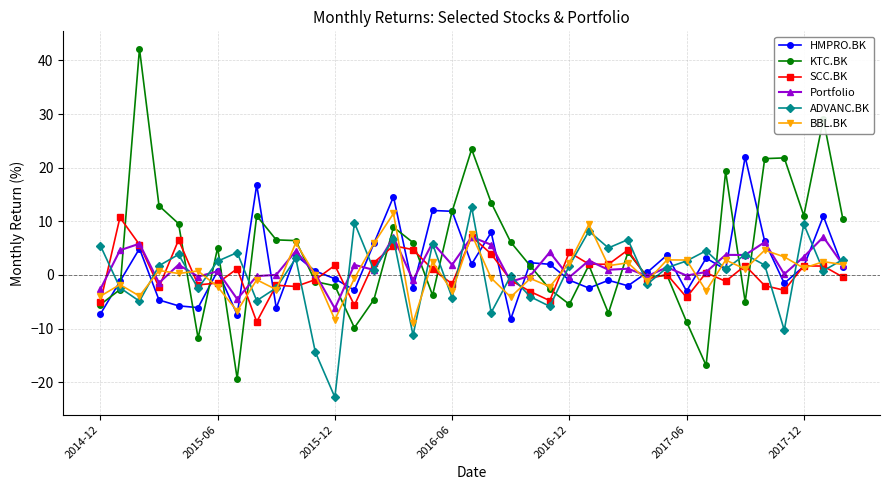

Rank the series by their maximum value, from highest to lowest.

KTC.BK, HMPRO.BK, ADVANC.BK, BBL.BK, SCC.BK, Portfolio